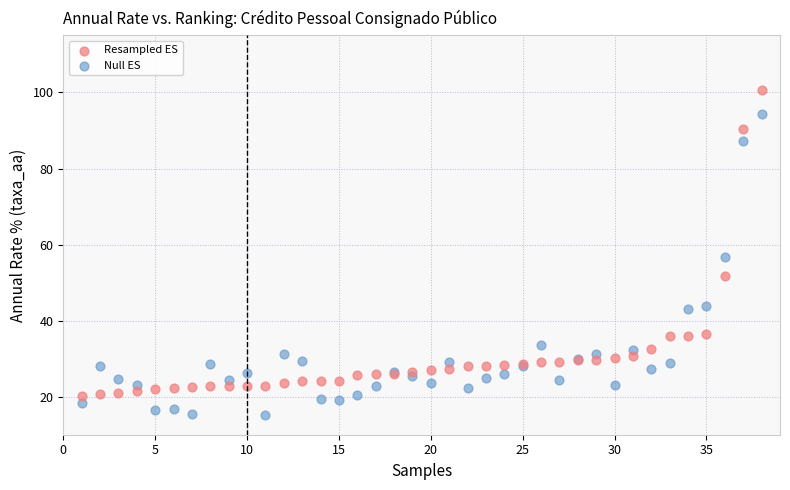

Which series has the widest spread of Y values?

Resampled ES